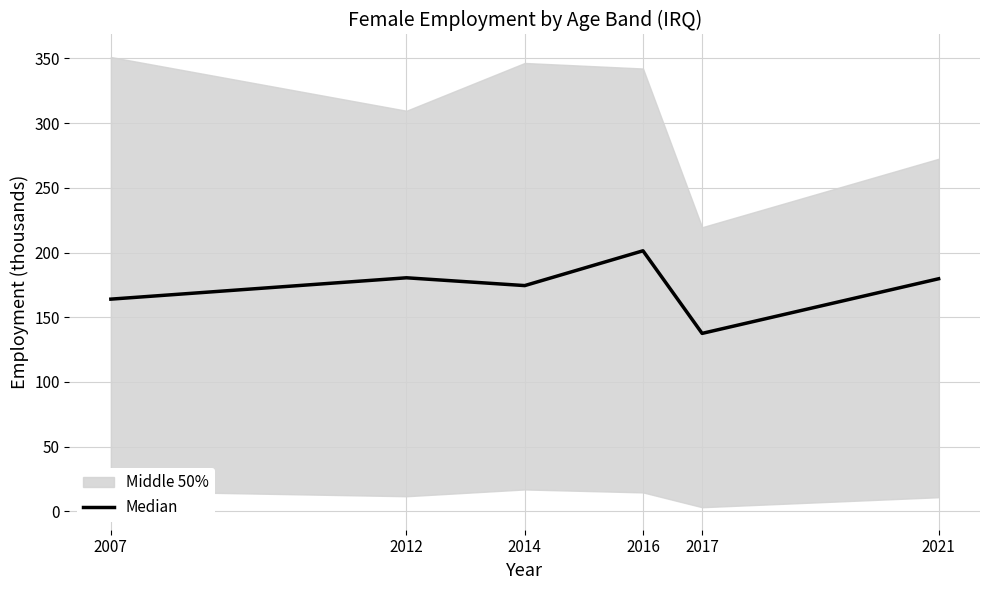

Reading left to right, what are all the values shown in this chart?

2007=164.0	2012=180.5	2014=174.4	2016=201.3	2017=137.5	2021=179.7